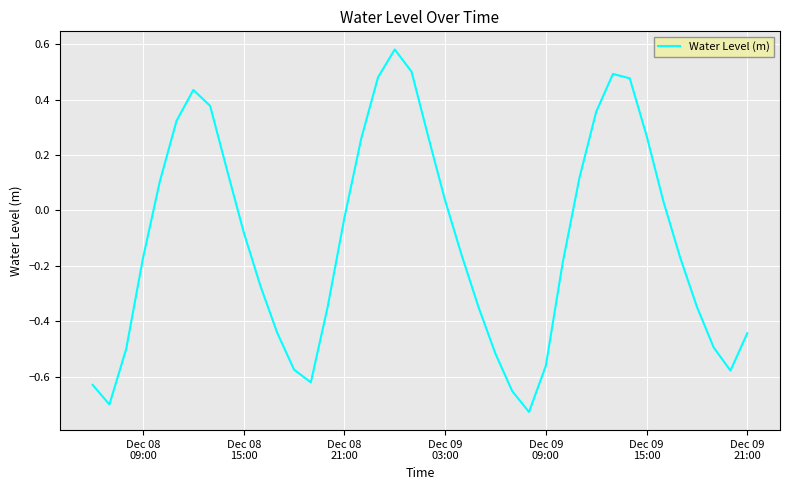

What is the difference between the maximum and minimum values?

1.3